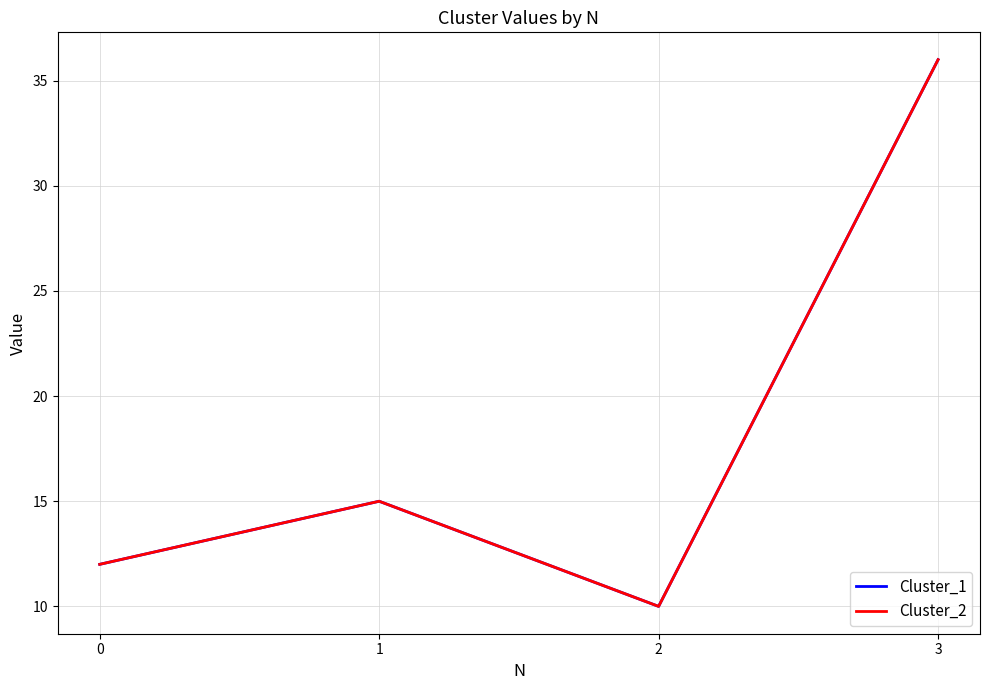

The Cluster_1 series shows 24 at 1. True or false?

False